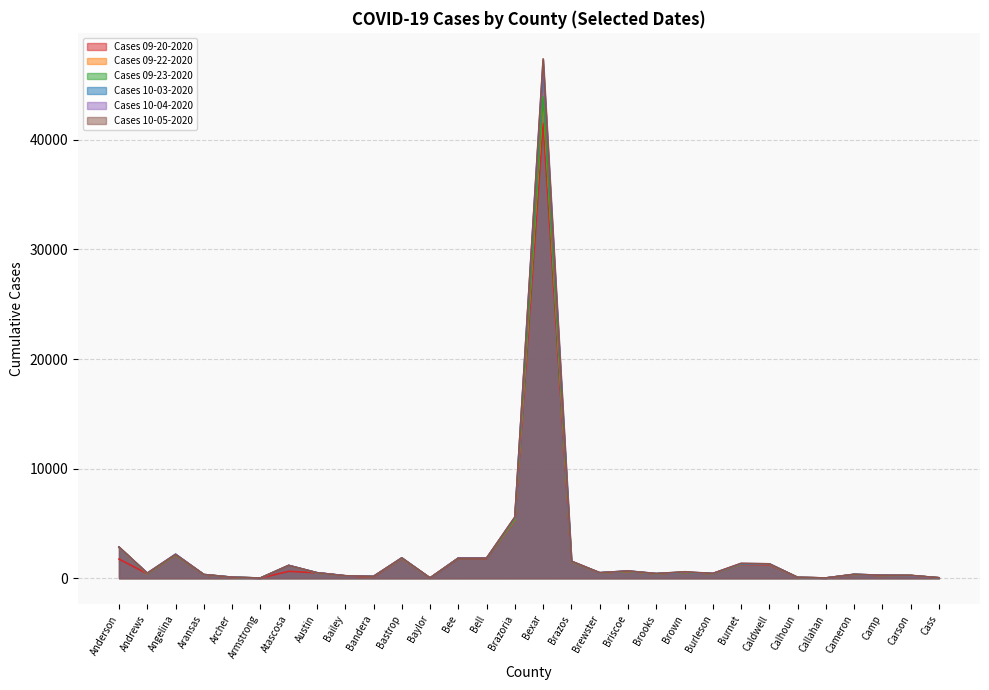

At Bell, list the series in order from smallest to largest.

Cases 09-20-2020, Cases 10-05-2020, Cases 09-23-2020, Cases 09-22-2020, Cases 10-03-2020, Cases 10-04-2020